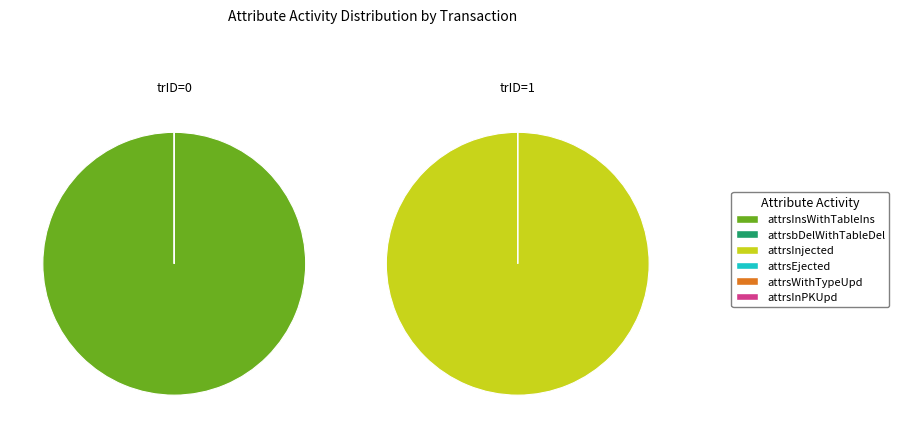

Is the sum of 0 and 1 greater than half?

Yes